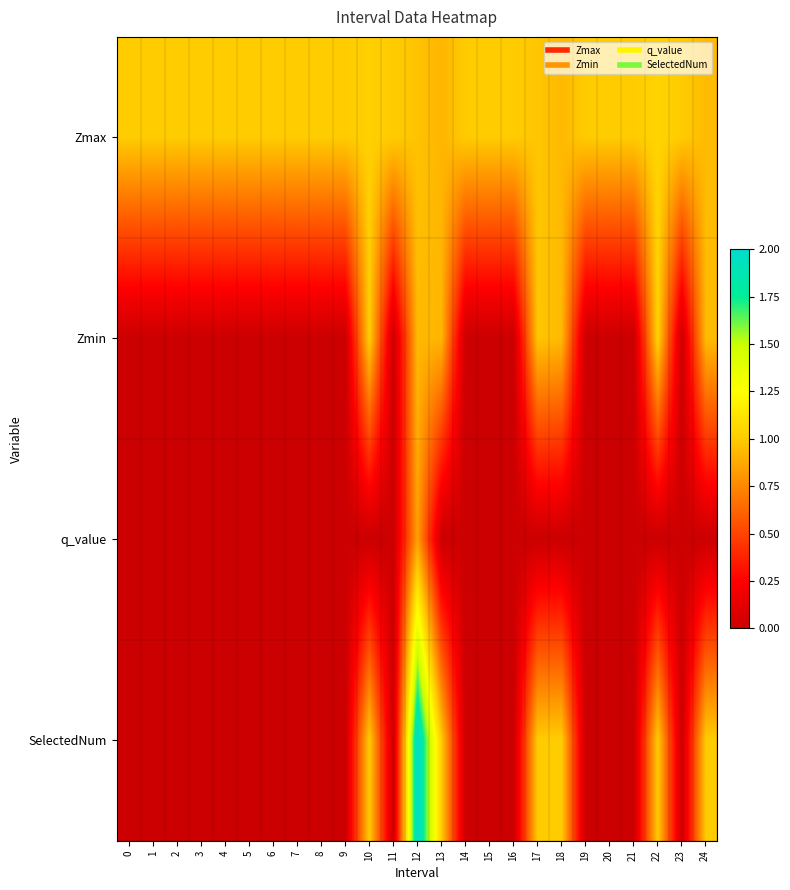

Which series has the largest range (max minus min)?

SelectedNum